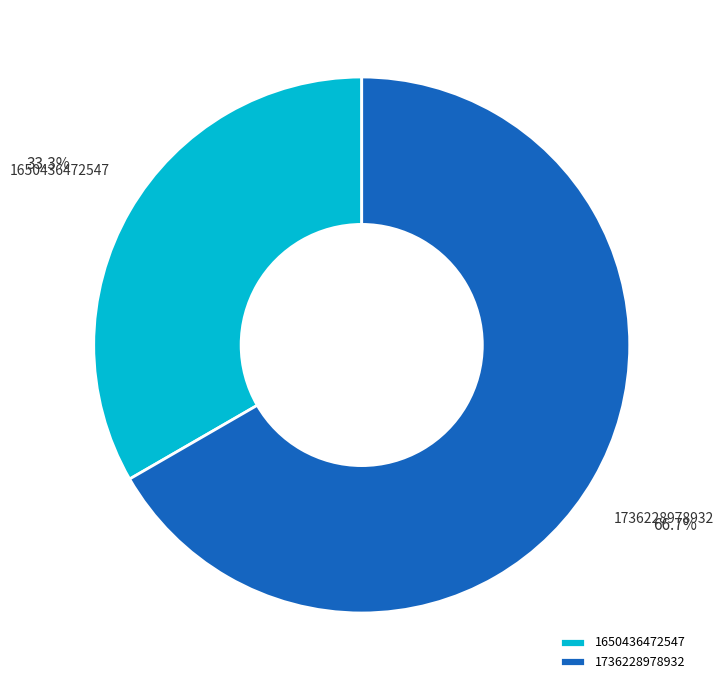

Which has a higher value, 1736228978932 or 1650436472547?

1736228978932